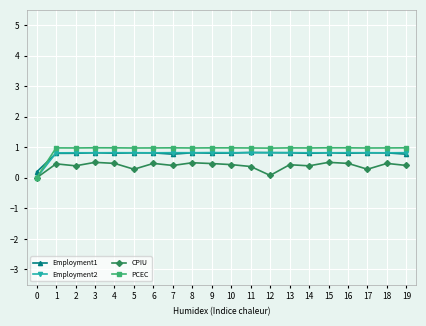

The value of CPIU at 0 is 0.3. True or false?

False